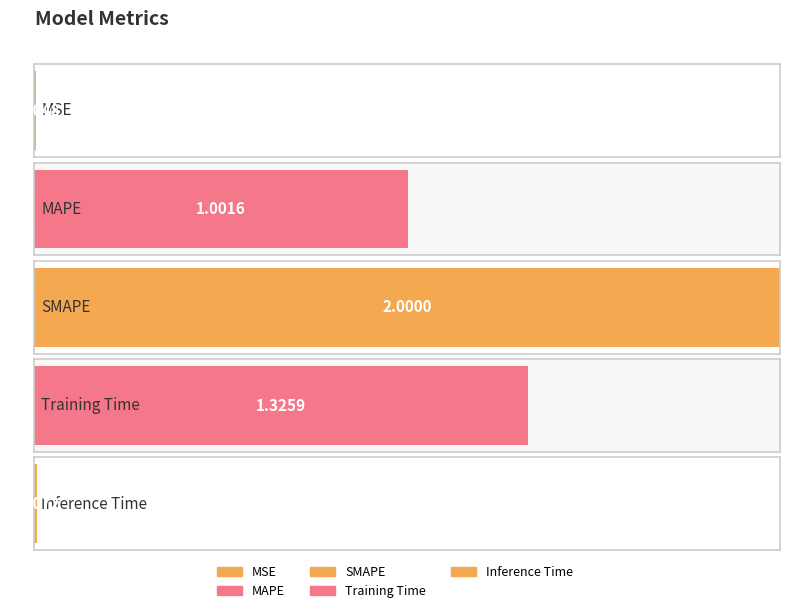

Reading left to right, list all the values displayed in this chart.

0.0	1.0	2.0	1.3	0.0